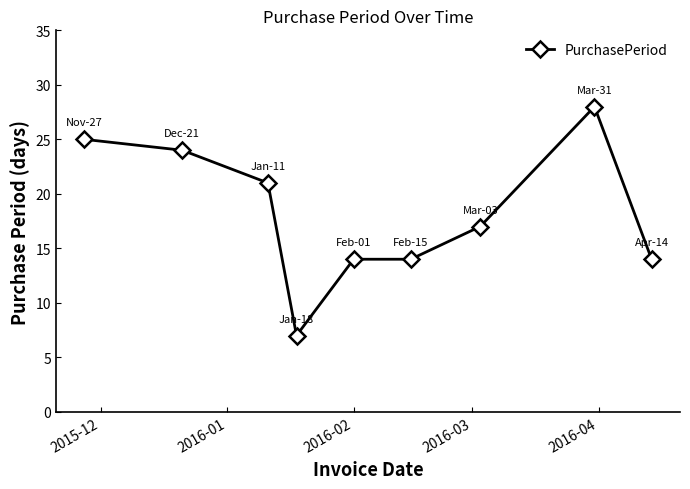

What is the difference between the maximum and minimum values?

21